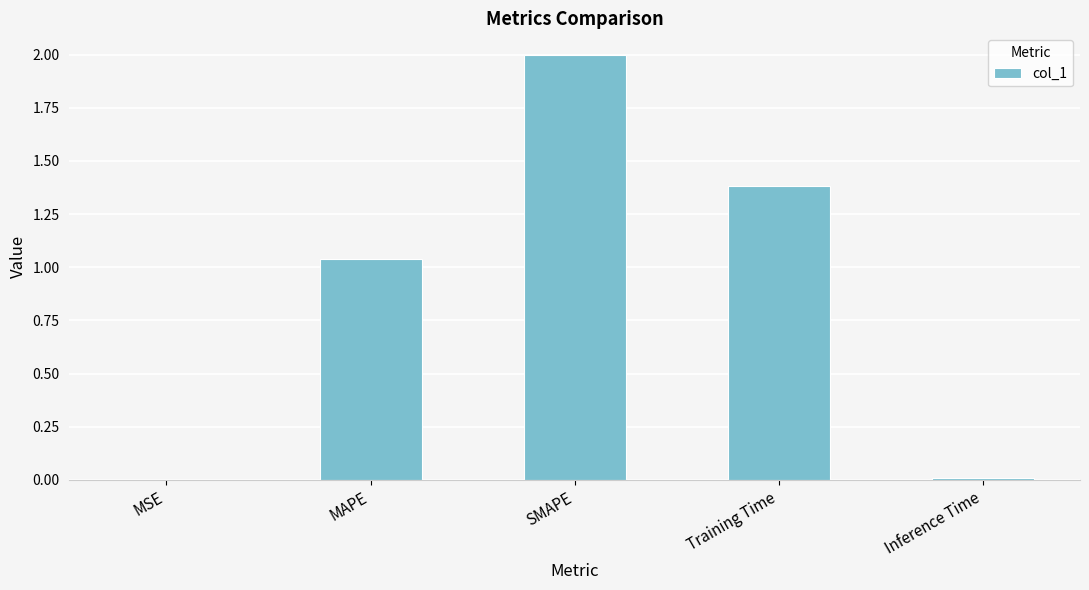

What is the average value?

0.9